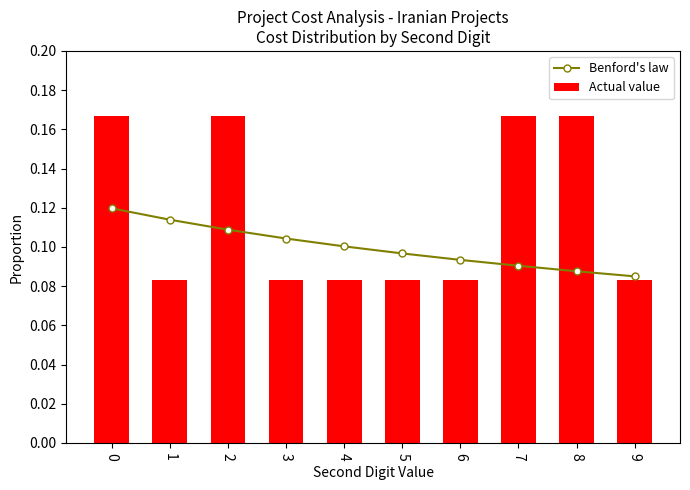

What is the value of the Benford's law bar at the 3rd from the left?

0.1